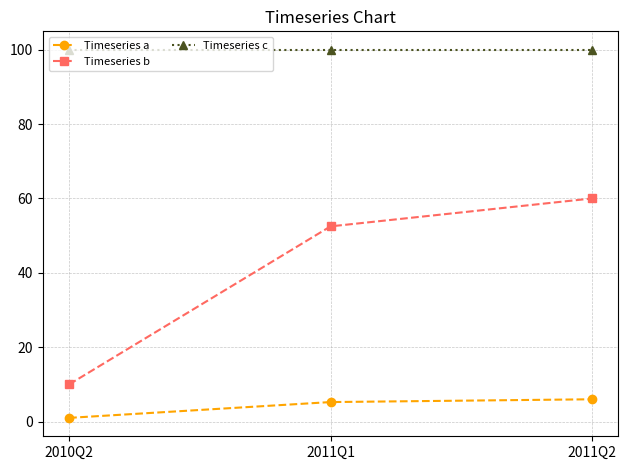

Does the chart display data point markers on the line(s)?

Yes